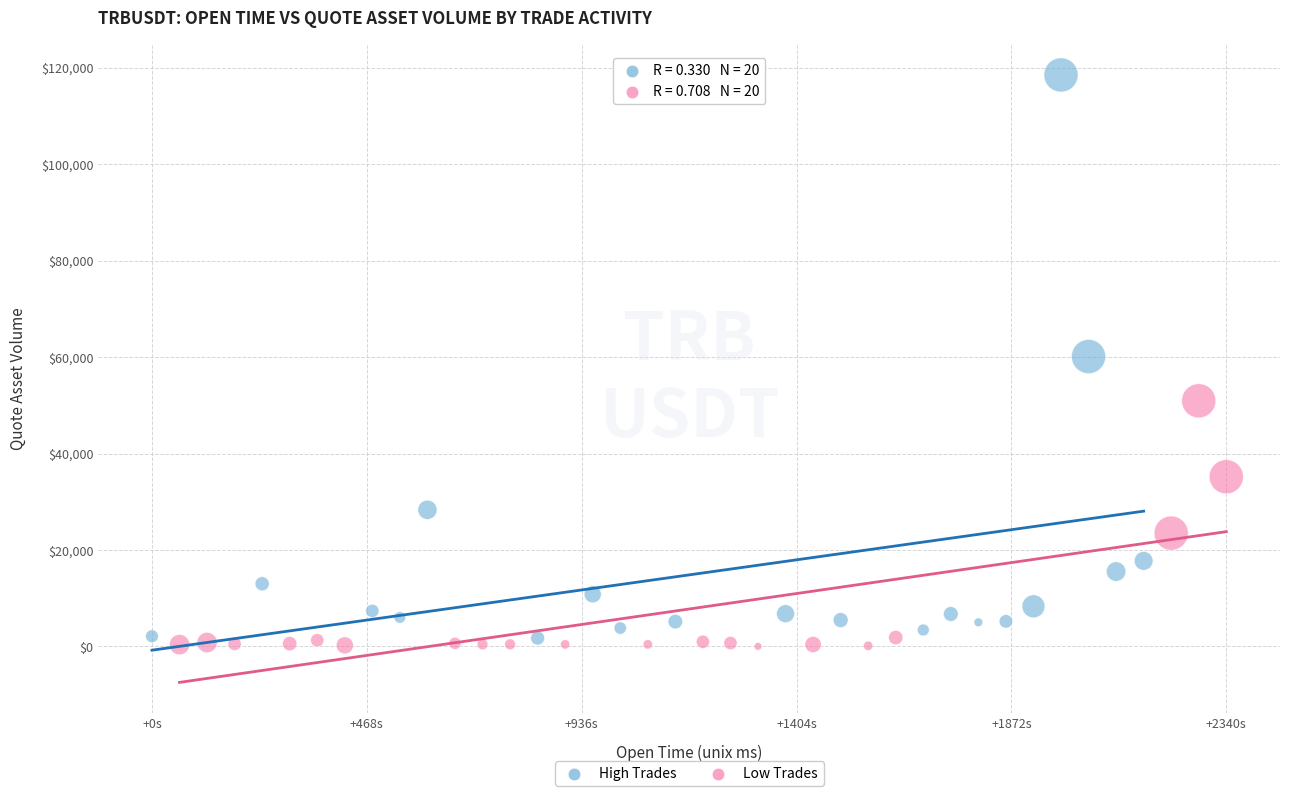

Which series reaches the maximum Y coordinate?

High Trades